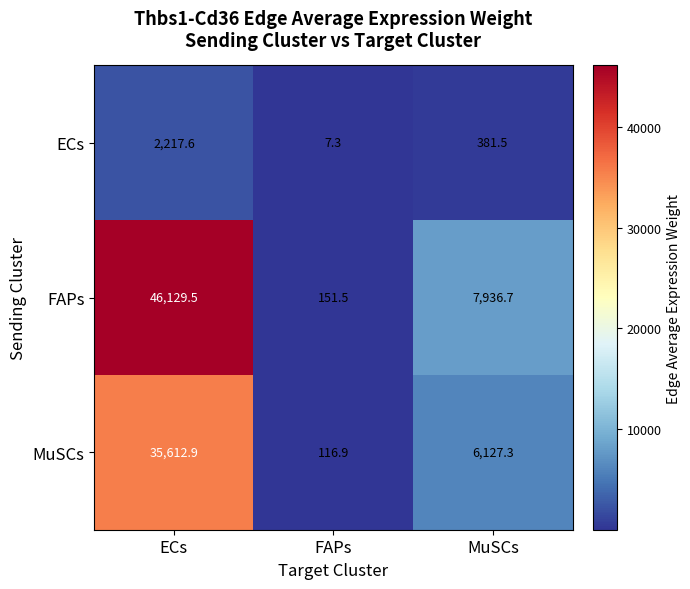

How many data points in ECs are less than 381?

1